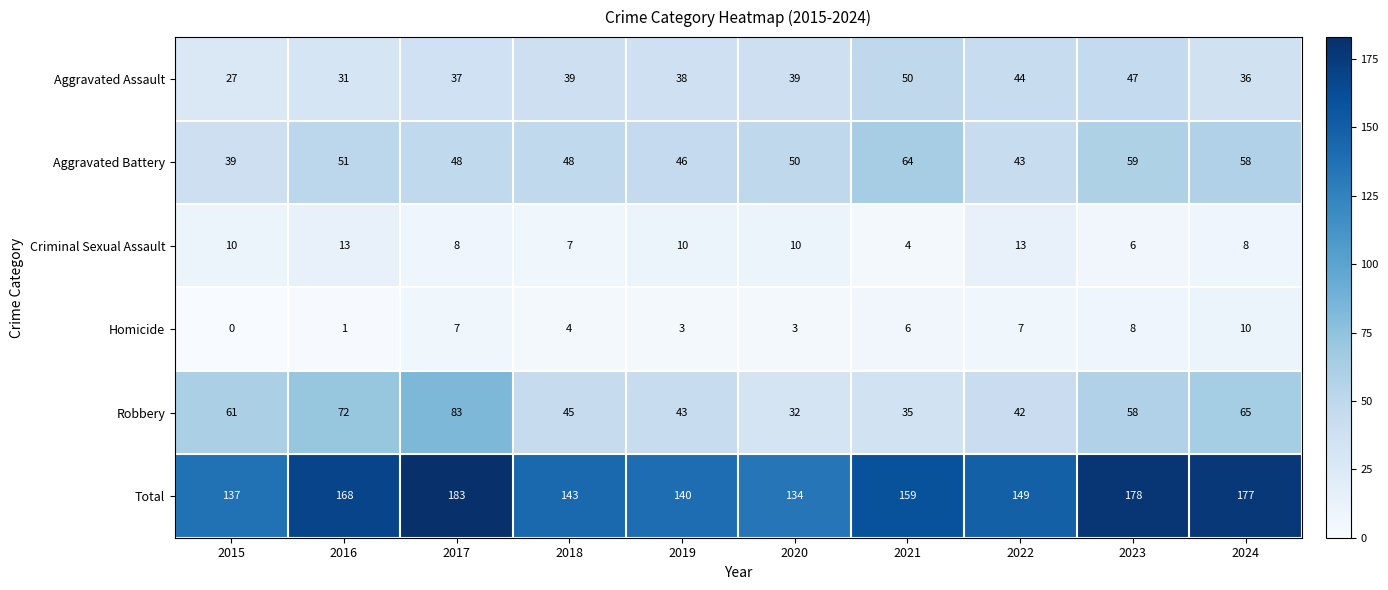

Count the number of categories in the chart.

10